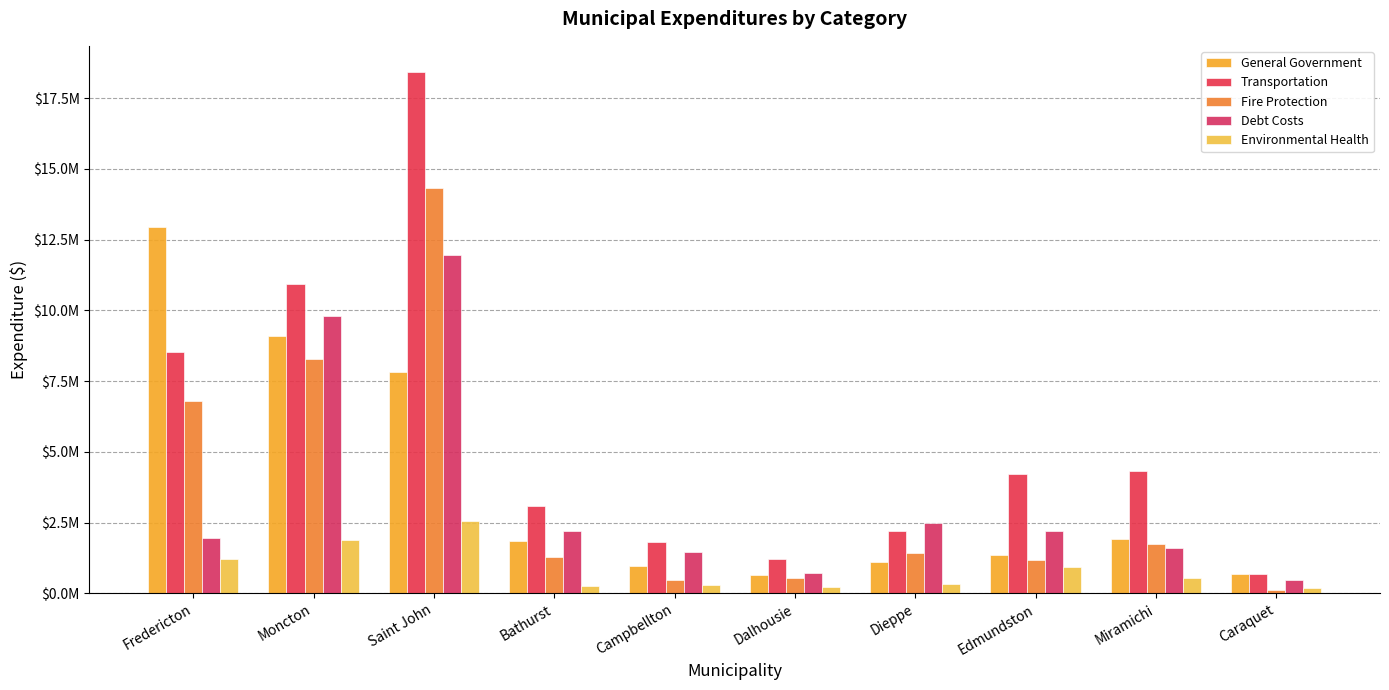

What is the difference between the Debt Costs values at Caraquet and Miramichi?

1109859